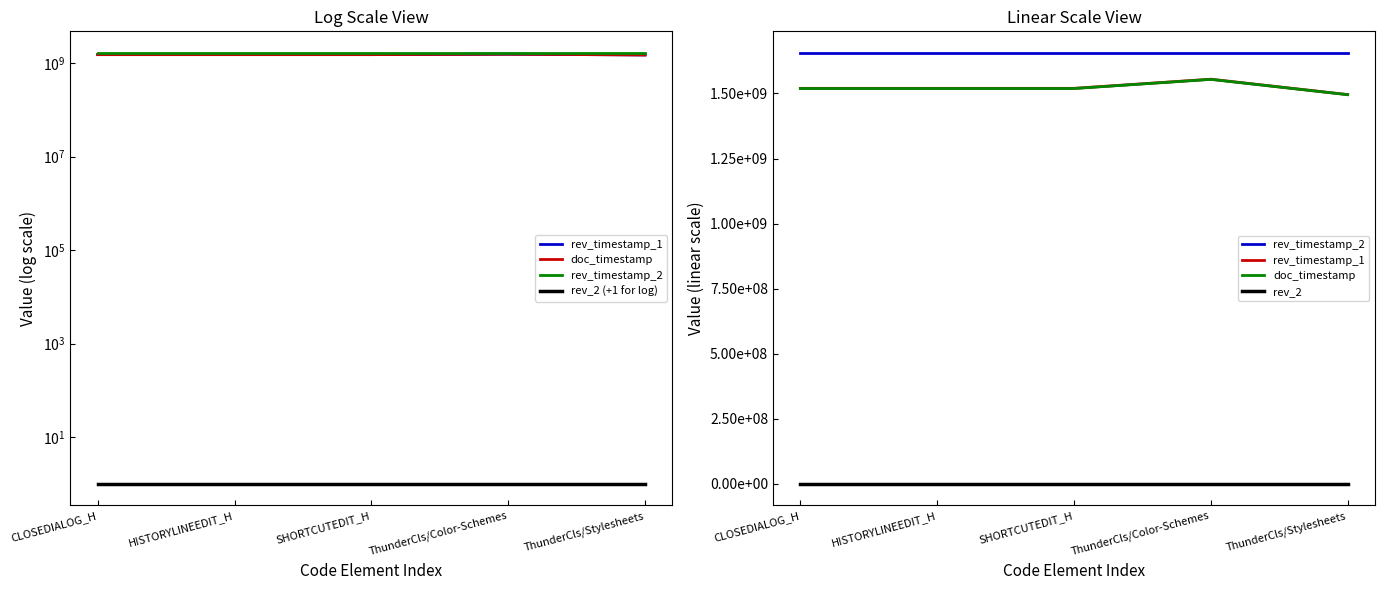

What is the total value across all series at HISTORYLINEEDIT_H?

4693958418